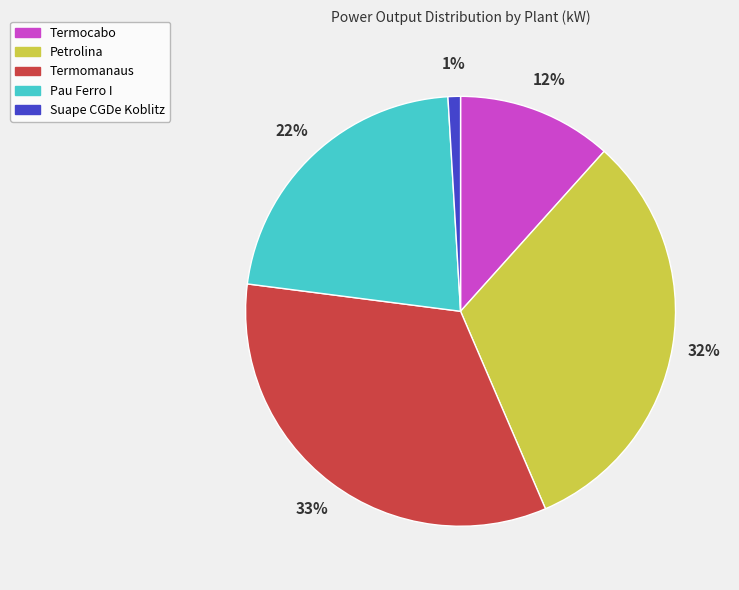

Which has a higher value, Pau Ferro I or Suape CGDe Koblitz?

Pau Ferro I